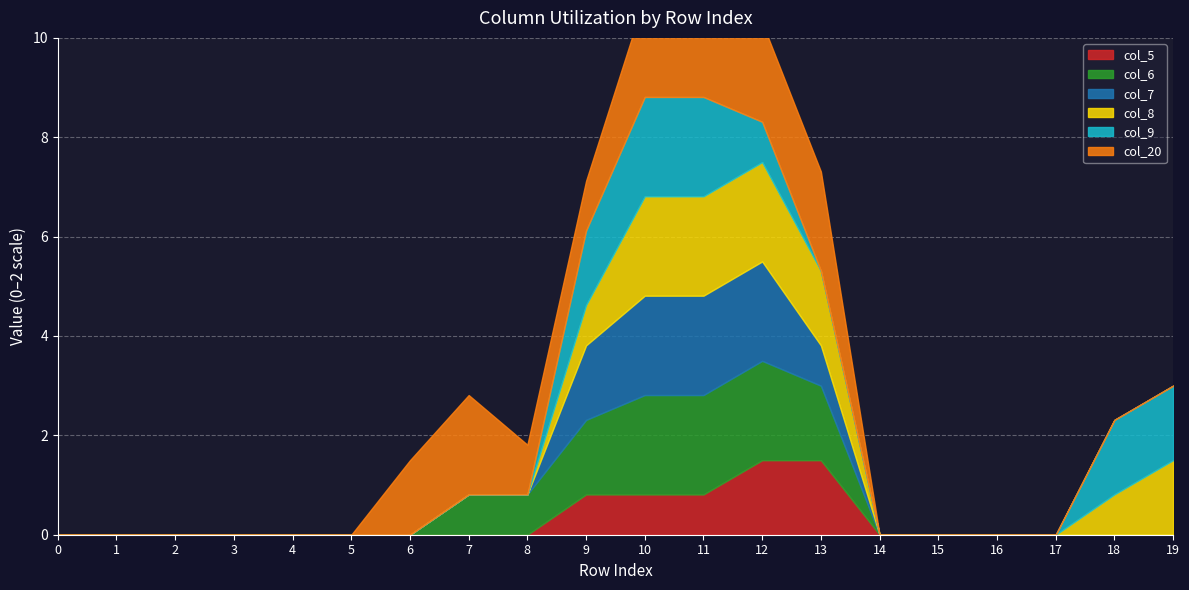

Which series has the largest range (max minus min)?

col_6